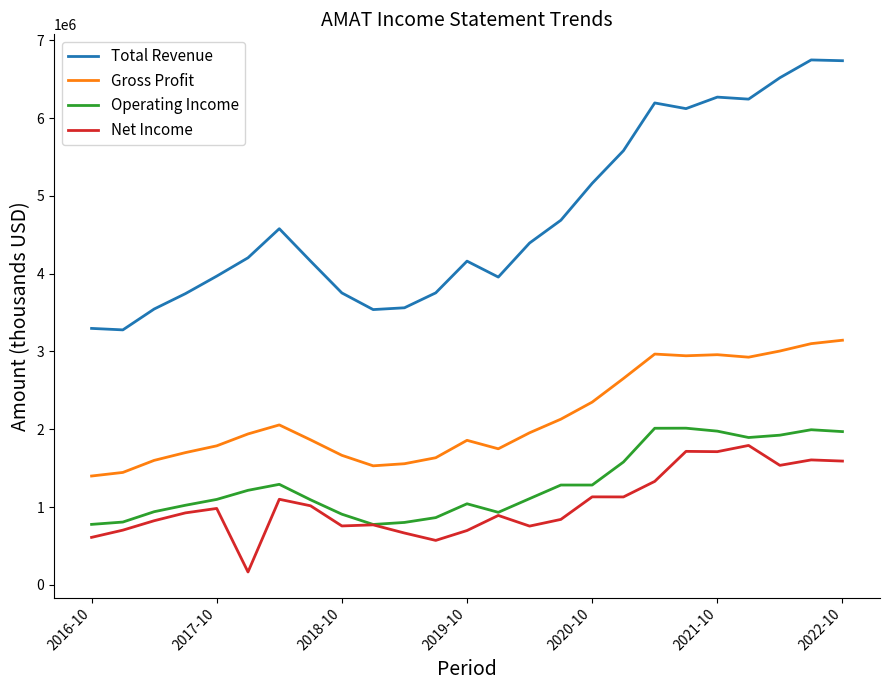

What is the lowest value of the Total Revenue series?

3278000